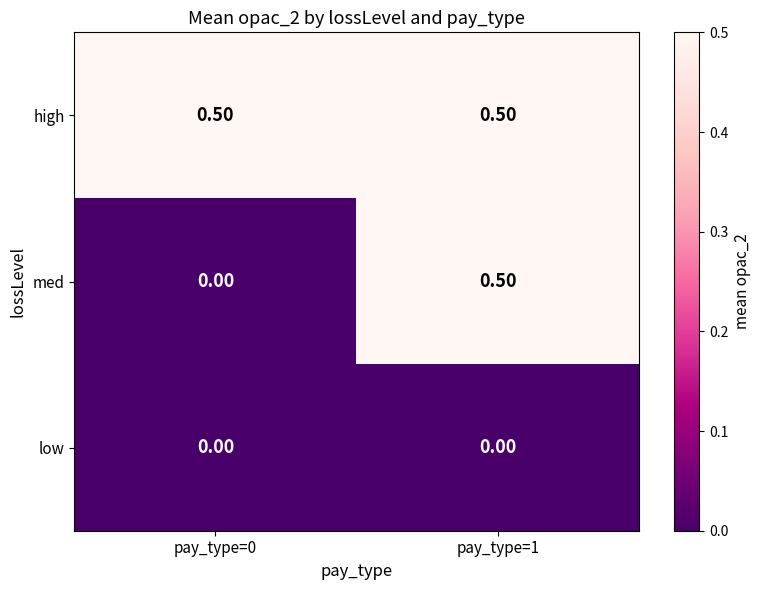

List the series in order of their overall mean, highest first.

high, med, low